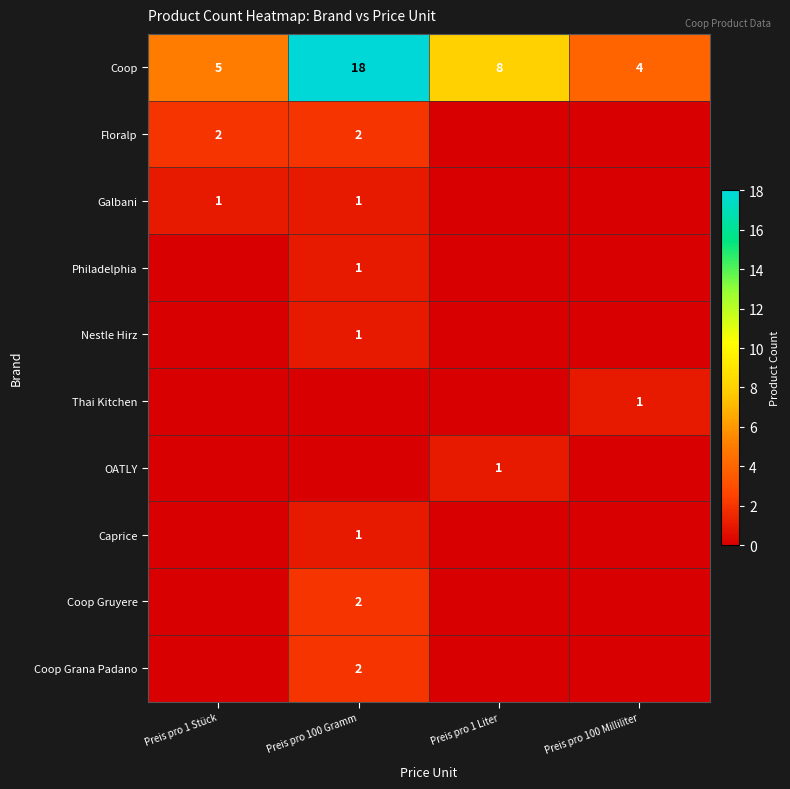

At which category is the sum across all series the highest?

Preis pro 100 Gramm